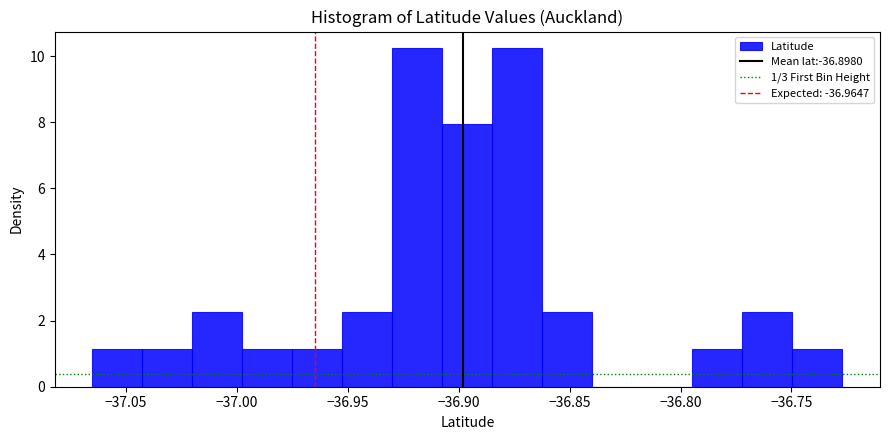

Reading left to right, list every bar in this chart as the range it spans on the x-axis followed by its height. Neither the bar edges nor the heights are printed on the chart, so give them approximately, as read against the axes.

-37.065 to -37.045: 1.2
-37.045 to -37.020: 1.2
-37.020 to -37.000: 2.2
-37.000 to -36.975: 1.2
-36.975 to -36.950: 1.2
-36.950 to -36.930: 2.2
-36.930 to -36.905: 10.2
-36.905 to -36.885: 8.0
-36.885 to -36.860: 10.2
-36.860 to -36.840: 2.2
-36.840 to -36.815: 0
-36.815 to -36.795: 0
-36.795 to -36.770: 1.2
-36.770 to -36.750: 2.2
-36.750 to -36.725: 1.2